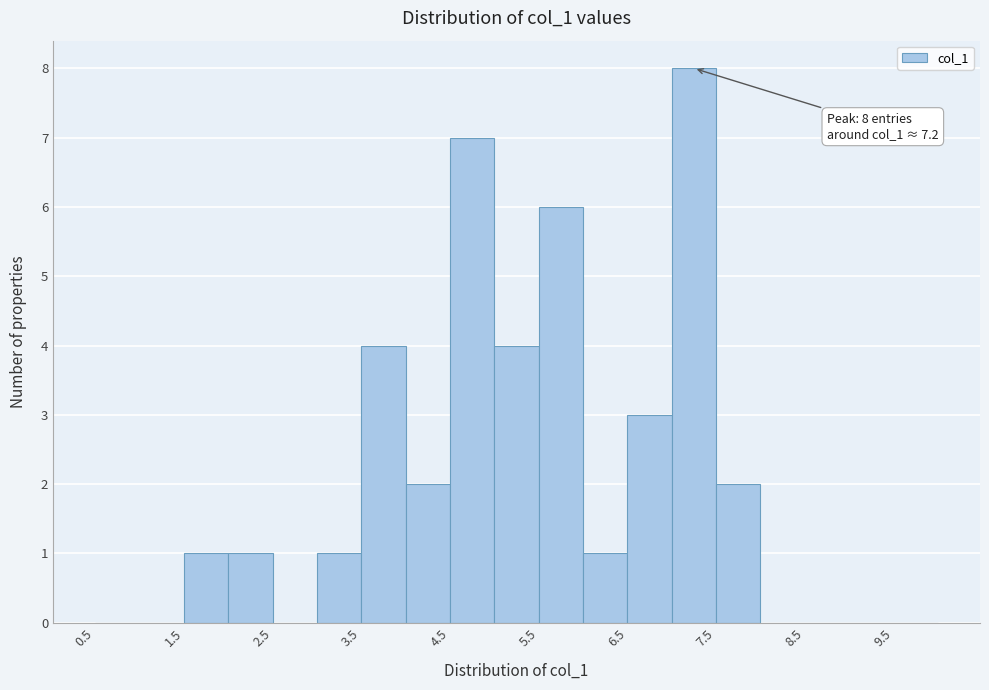

Over which range of the x-axis is the bar tallest?

7.0 to 7.5